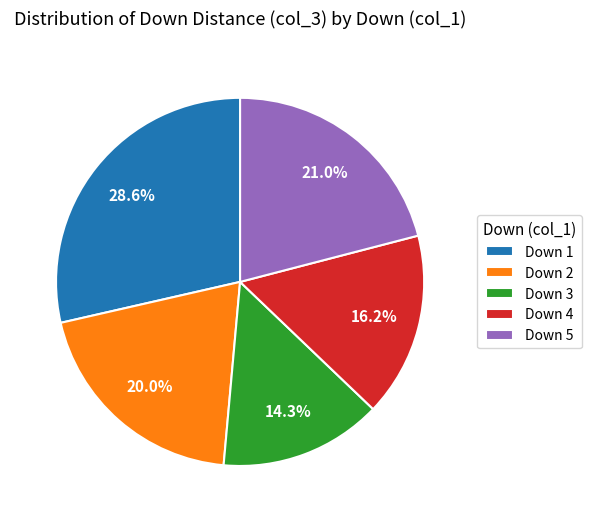

Count the number of slices in the pie.

5